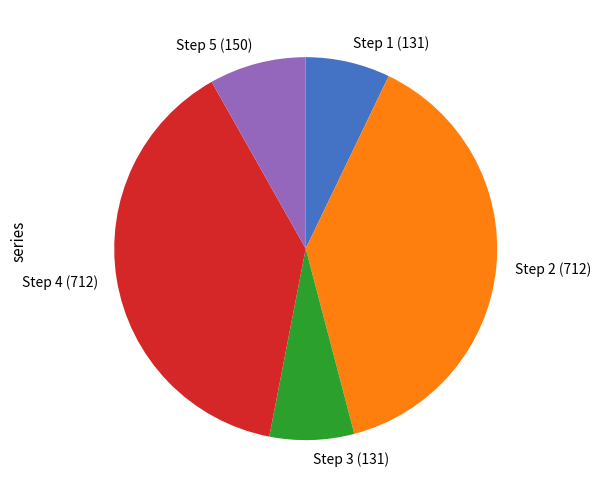

Count the number of slices in the pie.

5